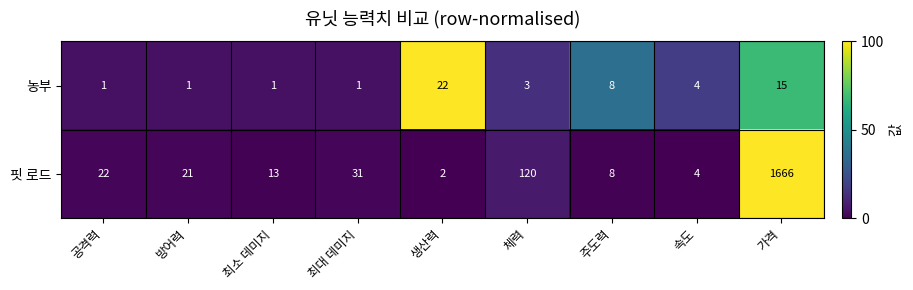

How many data points does each series have?

9